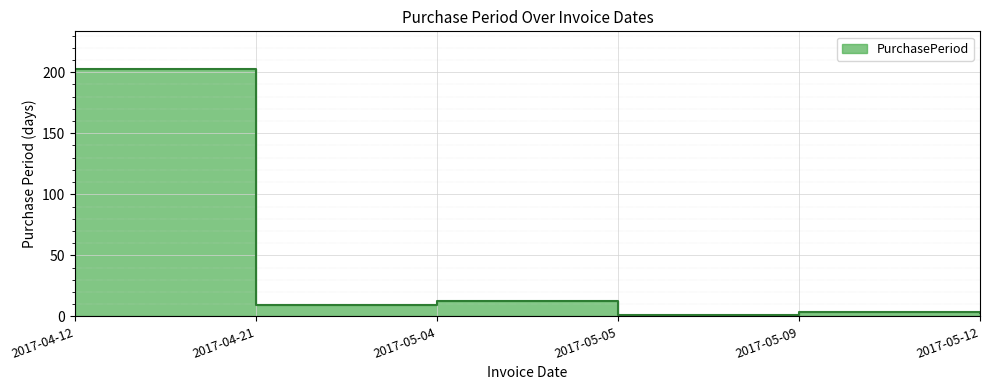

Approximately how many times larger is the value at 2017-04-21 compared to 2017-05-09?

2.2